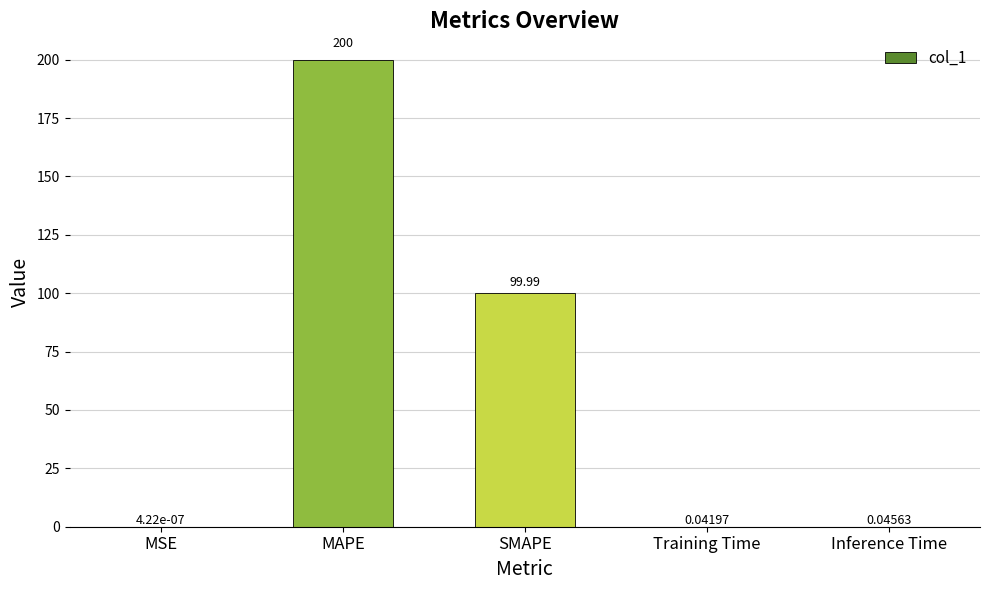

Where is the data nearest to the value 99?

SMAPE